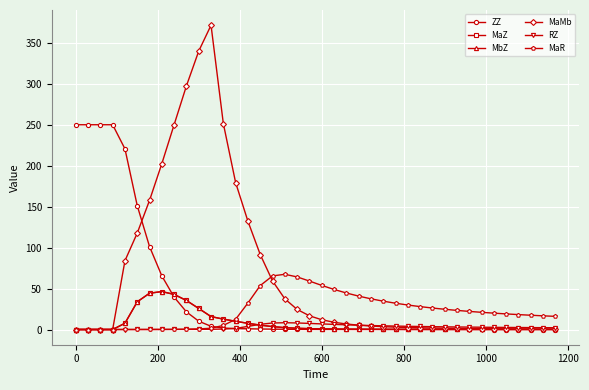

What is the difference between the second highest and second lowest values in the MaMb series?

339.9